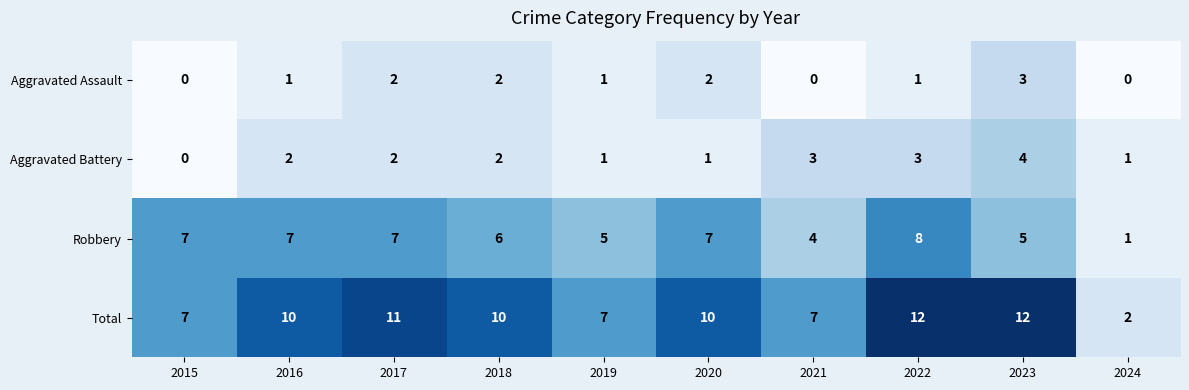

Which series has the largest total across all categories?

Total